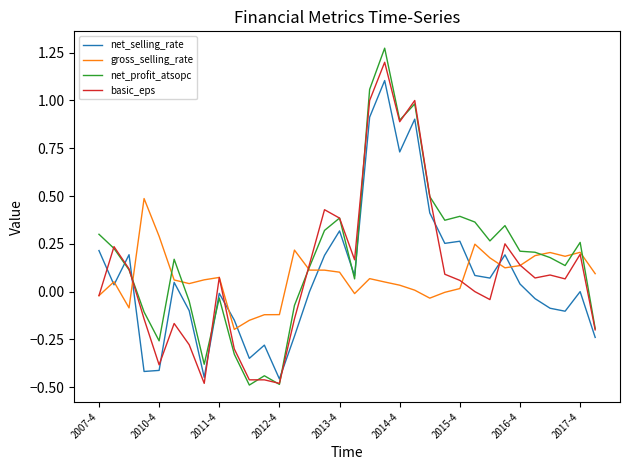

Which series has the largest total across all categories?

net_profit_atsopc